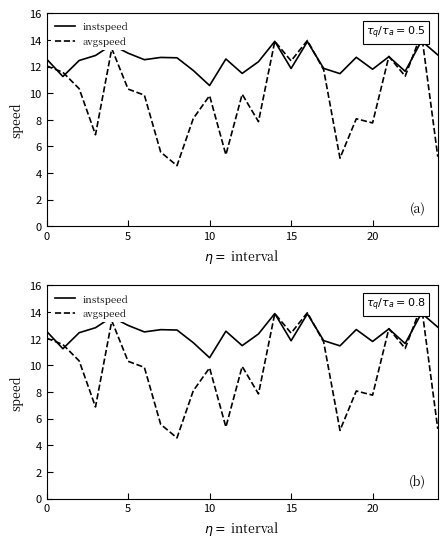

Does the chart have visible grid lines?

No